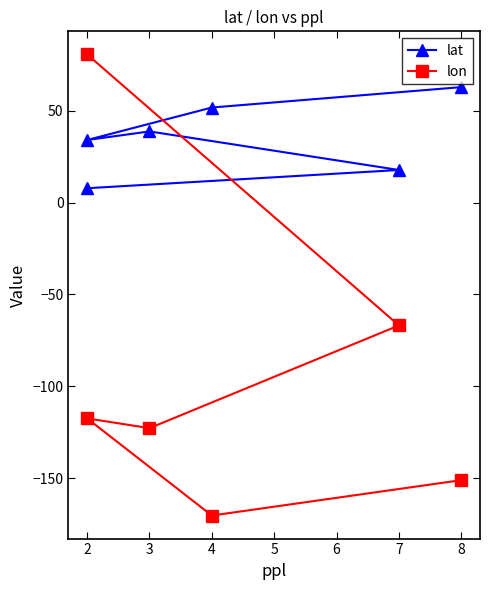

Which series has the largest range (max minus min)?

lon